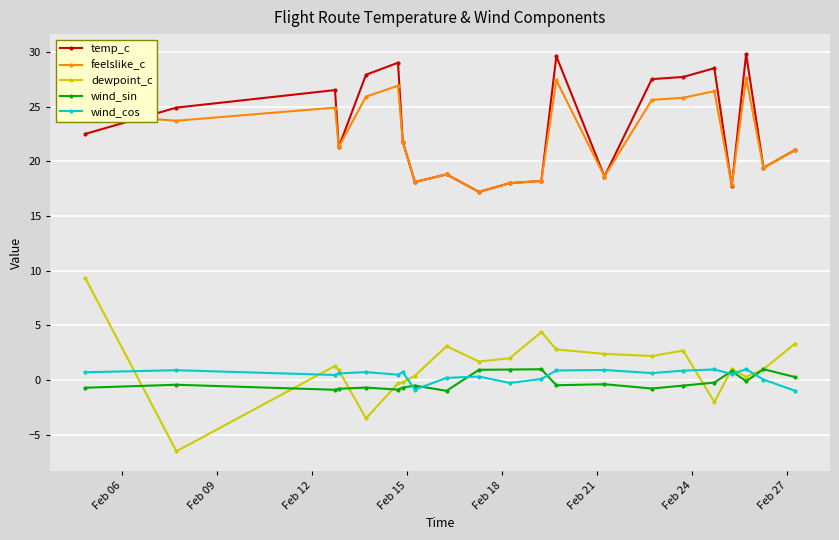

At how many categories does at least one series exceed 9?

21